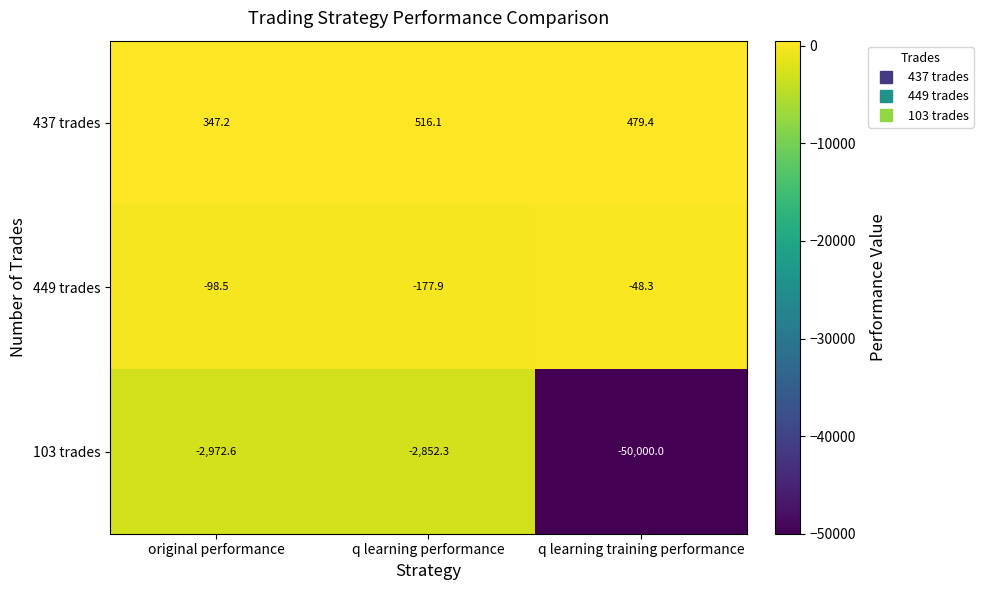

What is the difference between the highest and lowest values at q learning performance?

3368.4